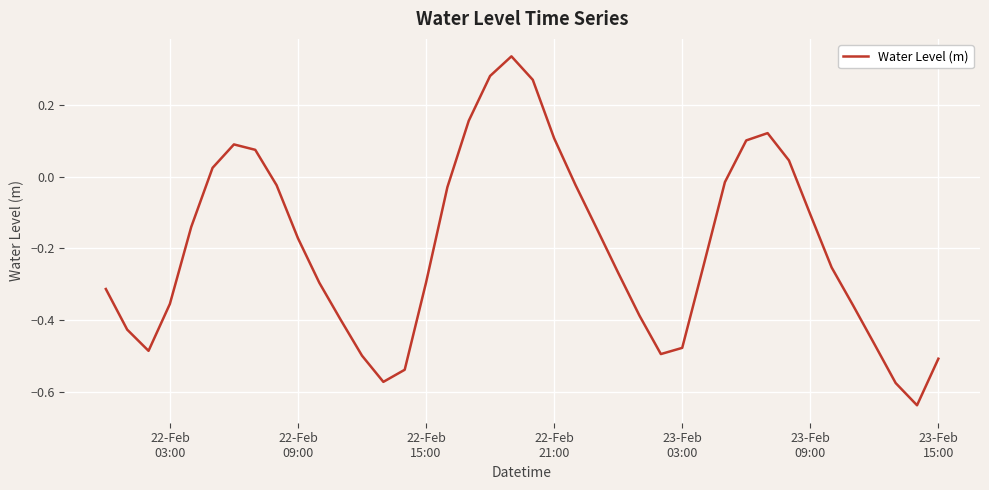

How many values exceed 0?

11